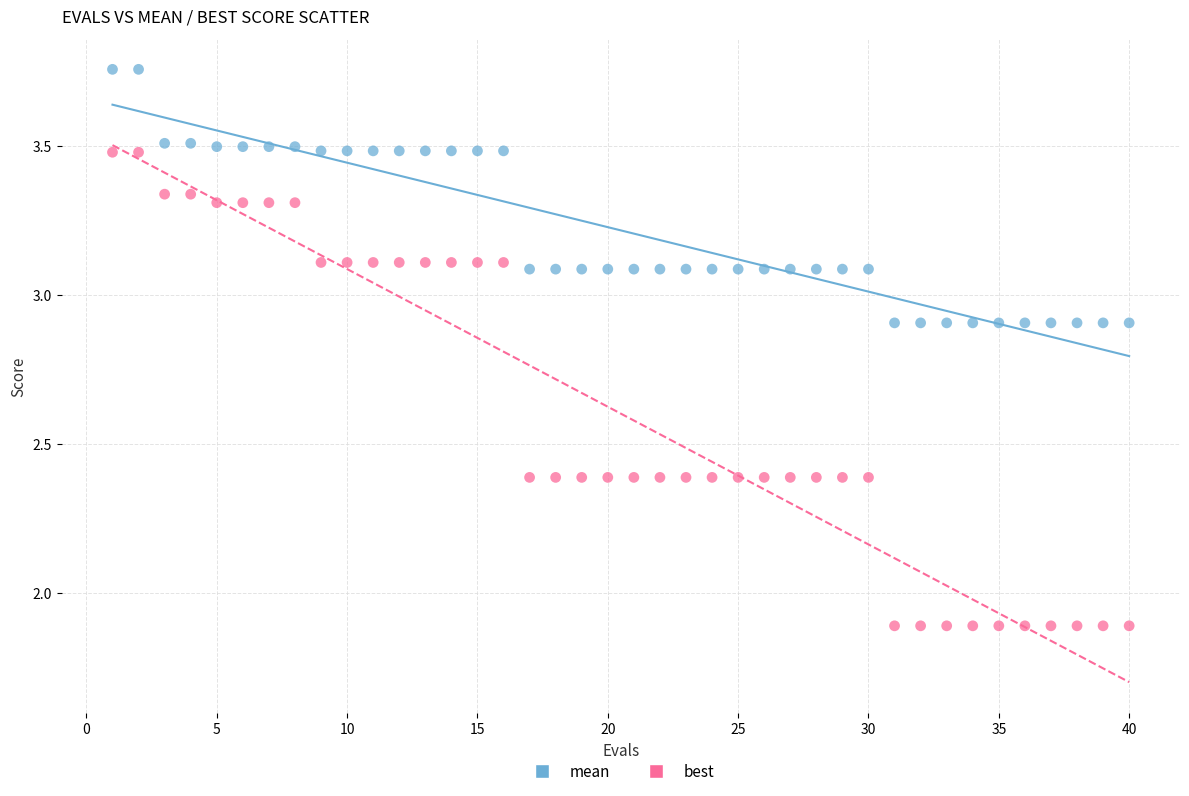

Across all data points, what is the range of Y values (max minus min)?

1.9